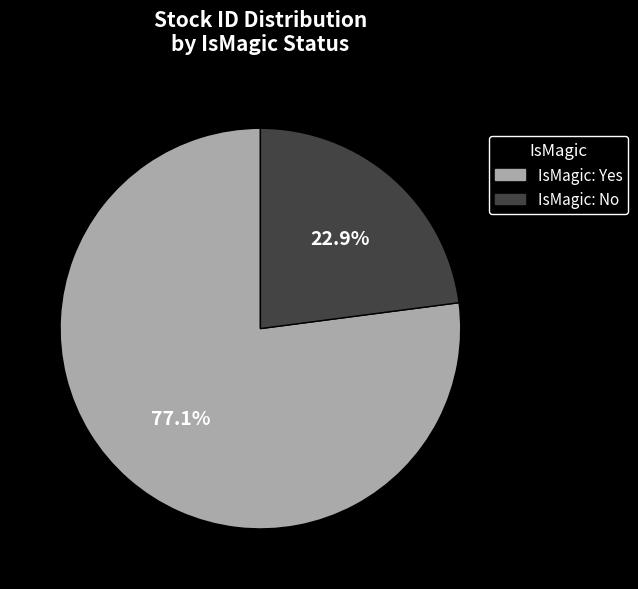

Rank the categories by value from lowest to highest.

IsMagic: No, IsMagic: Yes